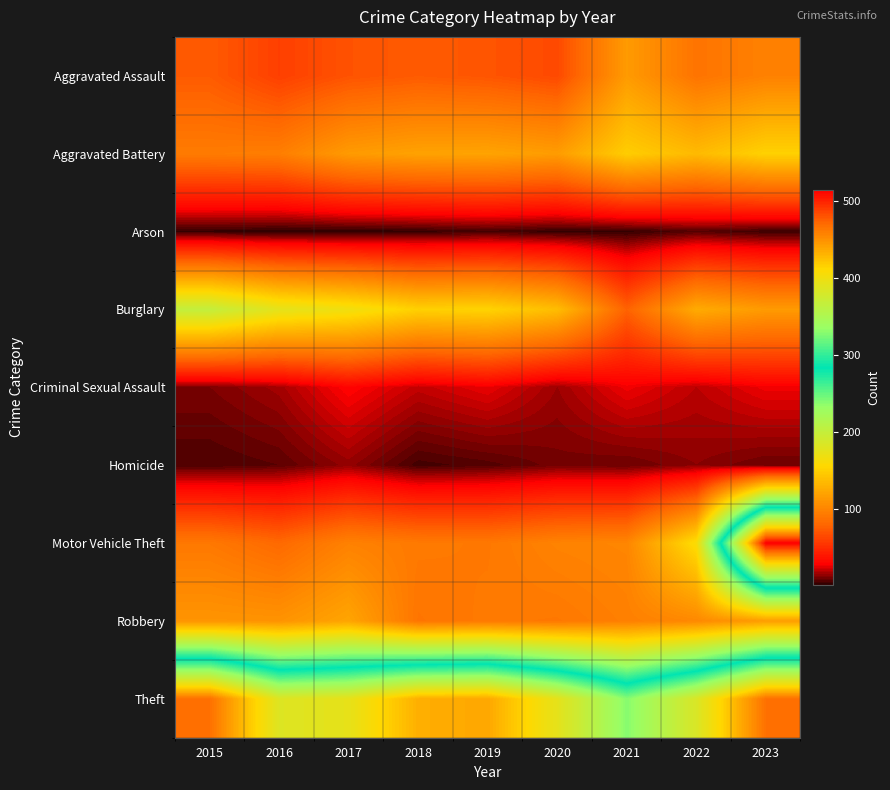

What is the total value across all series at 2022?

1031